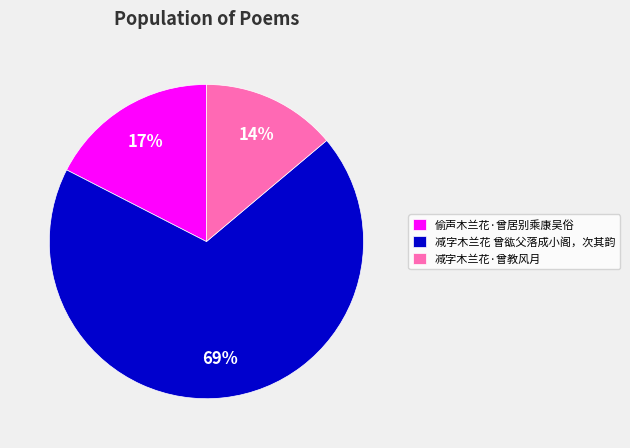

Does 偷声木兰花·曾居别乘康吴俗 account for over 50% of the chart?

No